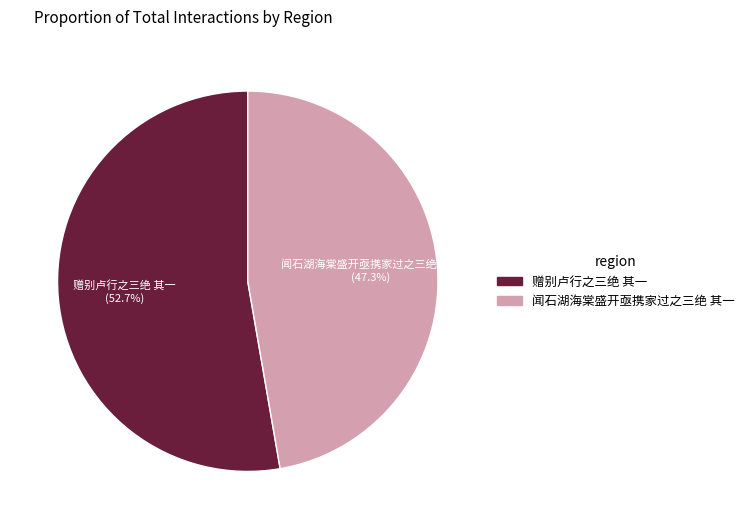

Does any single category account for the majority?

Yes